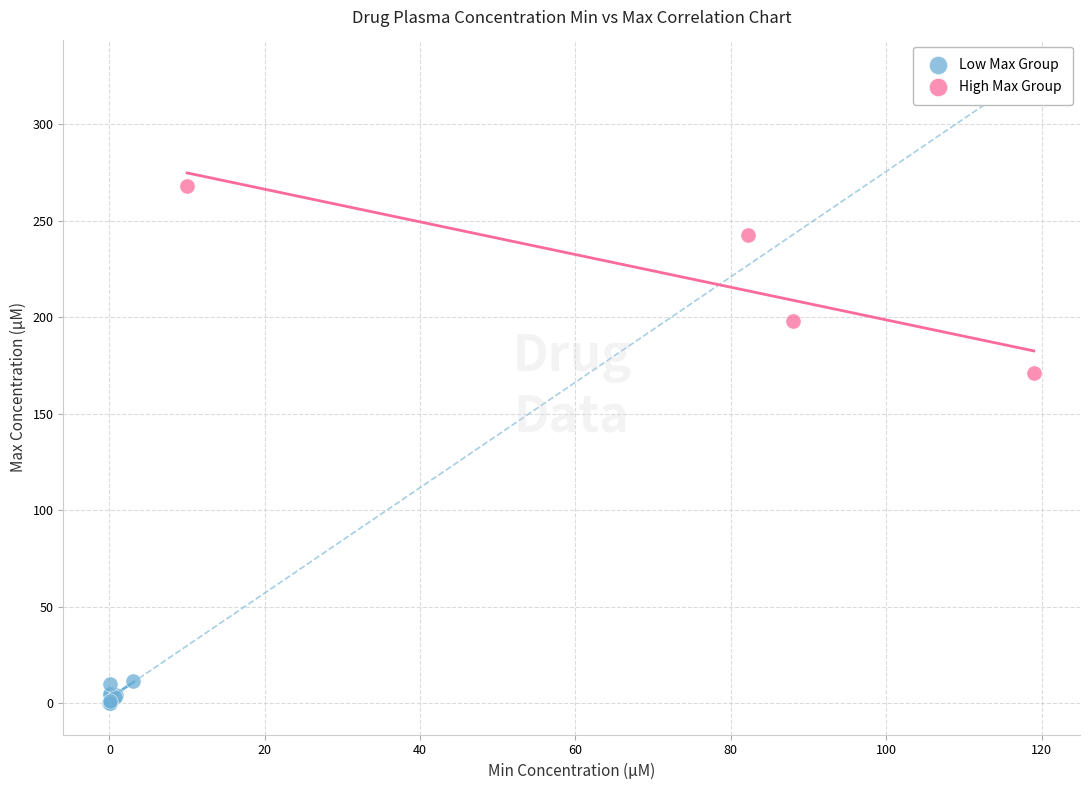

Which series has the widest spread of Y values?

High Max Group